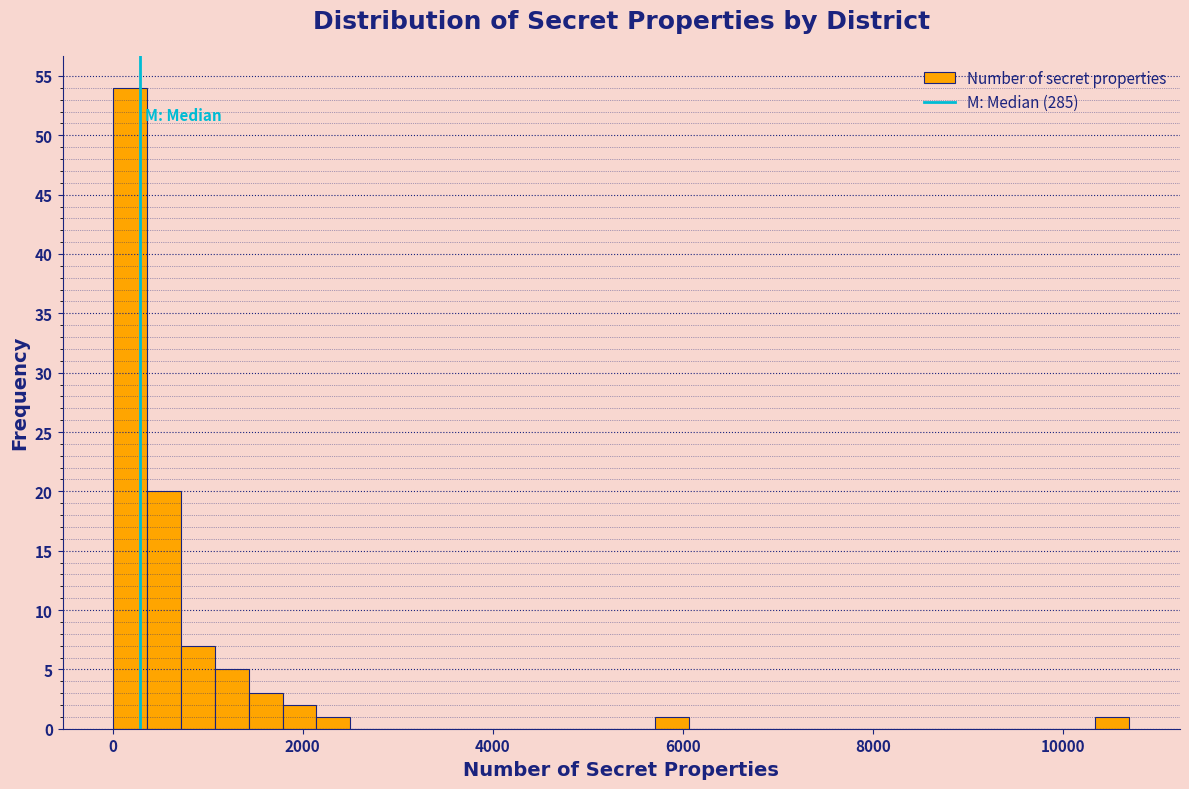

Around what value on the x-axis is the tallest bar? Give the approximate position of its centre, as read against the axis.

200